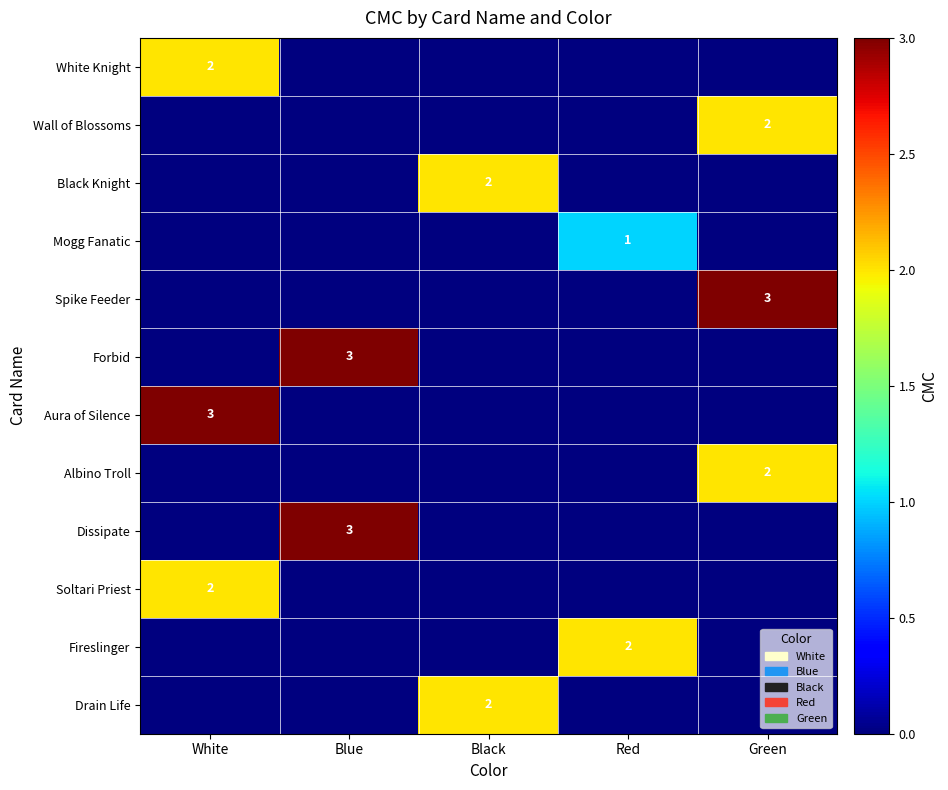

What is the spread (max minus min) of values at Blue?

3